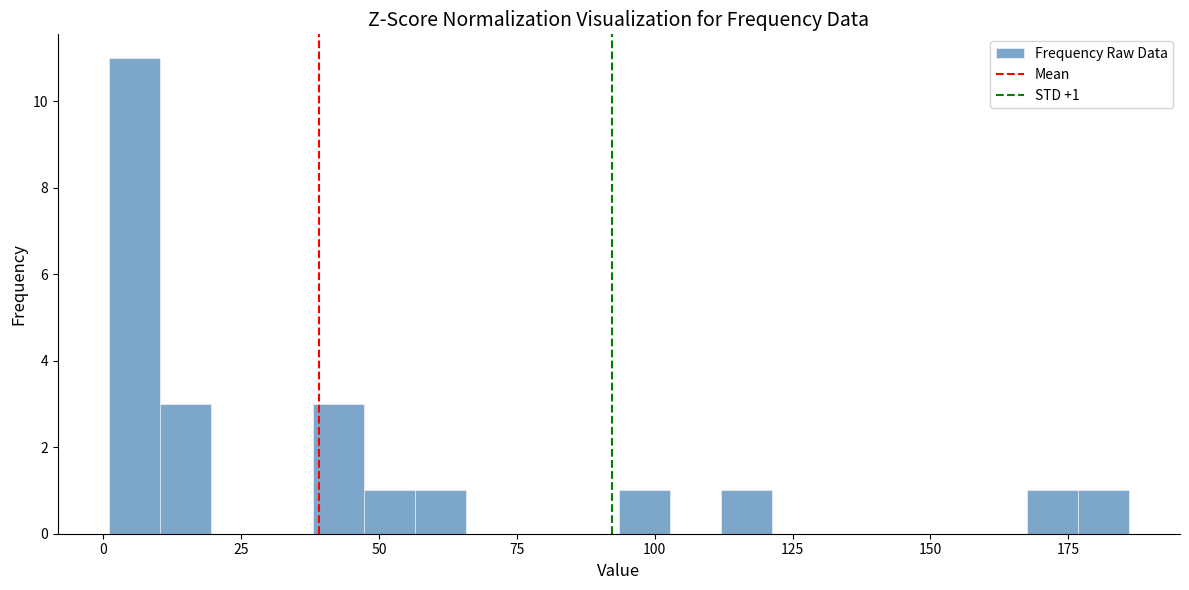

Read against the x-axis, roughly where is the centre of the tallest bar?

5